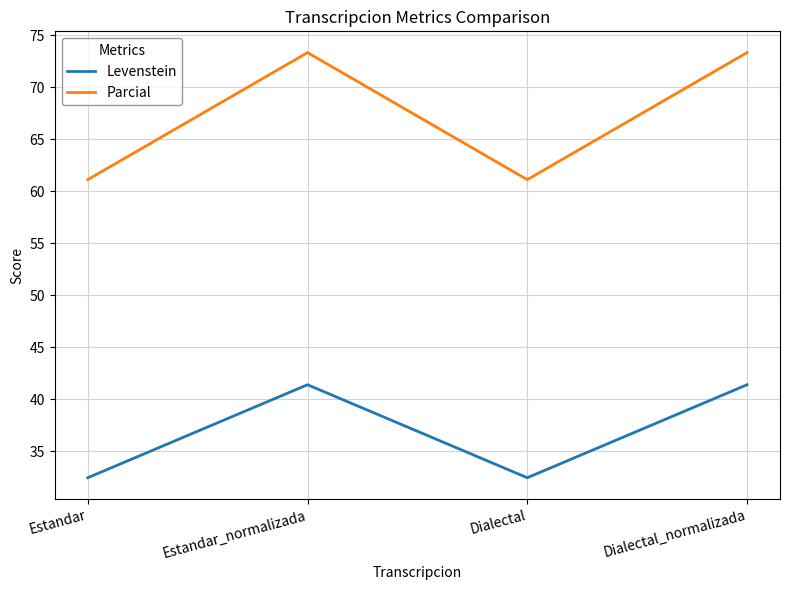

At Estandar, list the series in order from largest to smallest.

Parcial, Levenstein